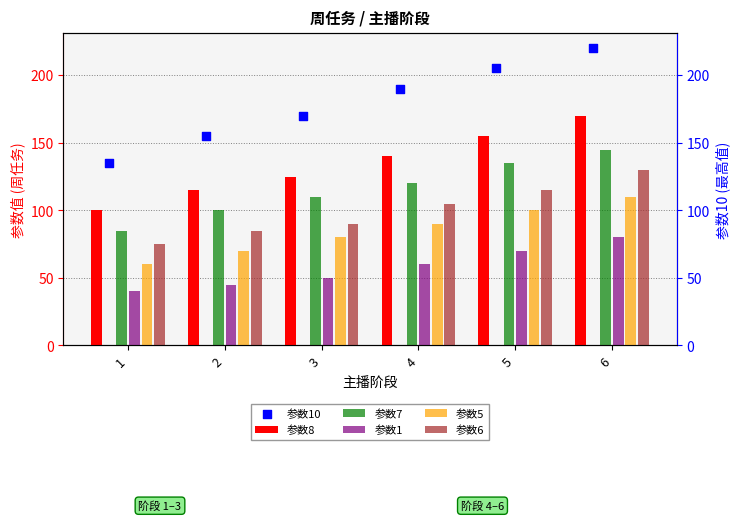

What is the total value across all series at 1?

495